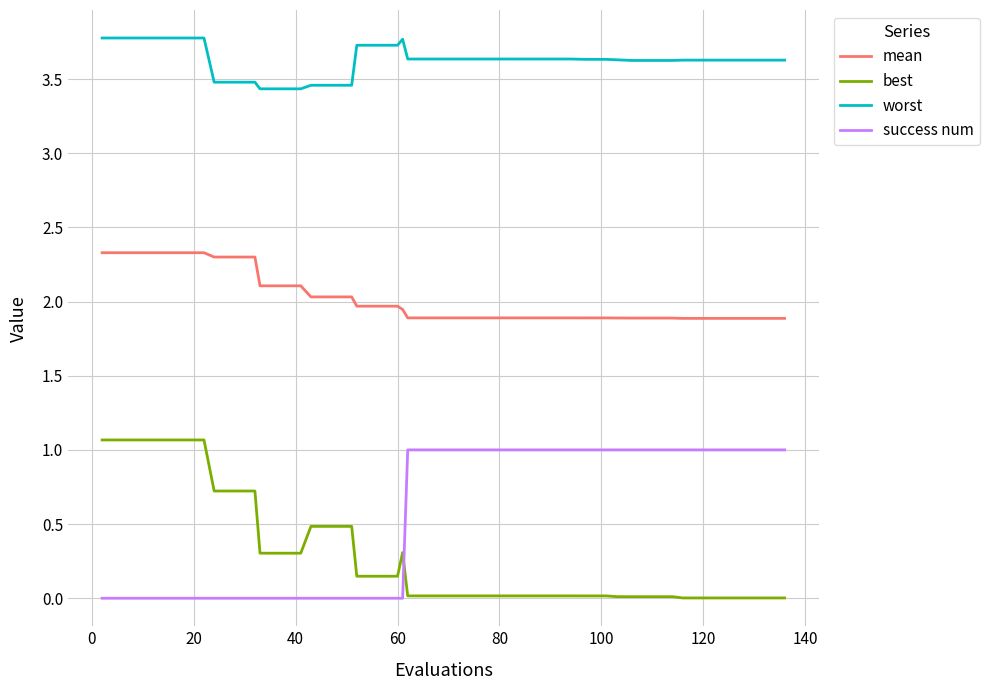

True or false: worst and best cross at least once.

False